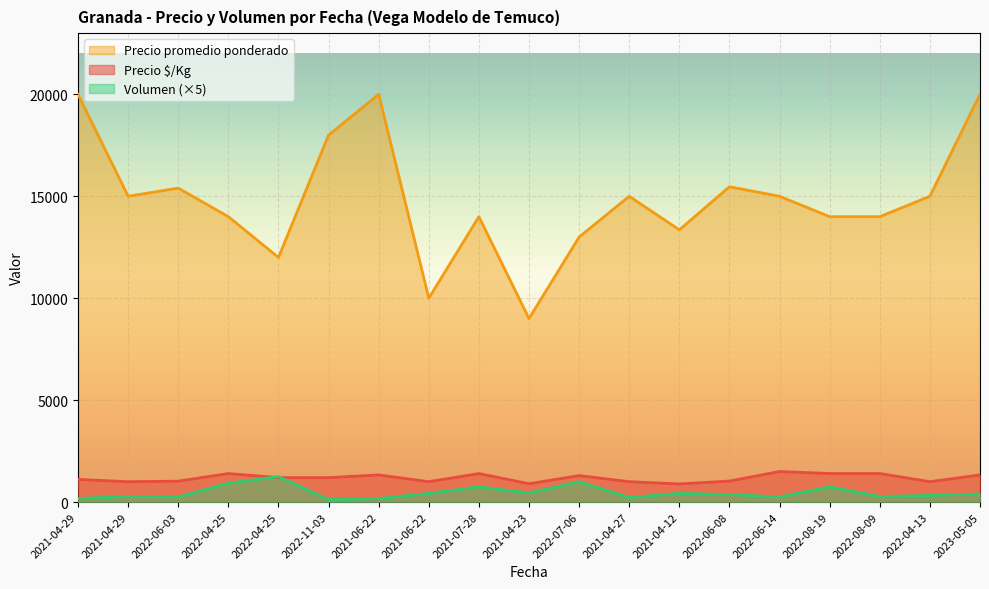

At which label does Precio promedio ponderado reach its minimum?

2021-04-23